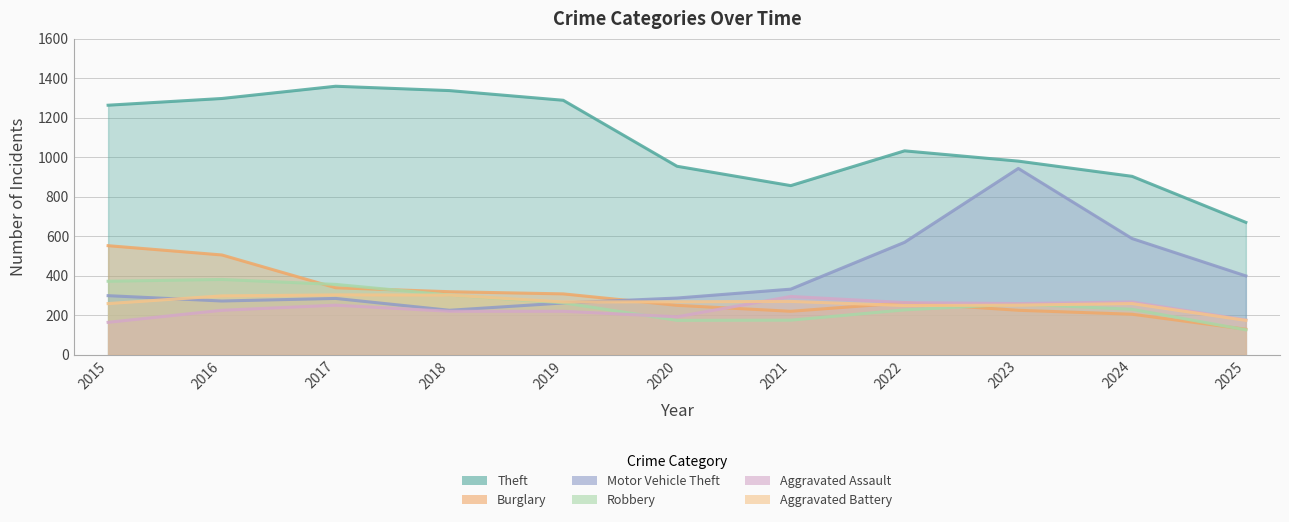

Is the value of Theft at 2022 greater than the value of Burglary at 2025?

Yes